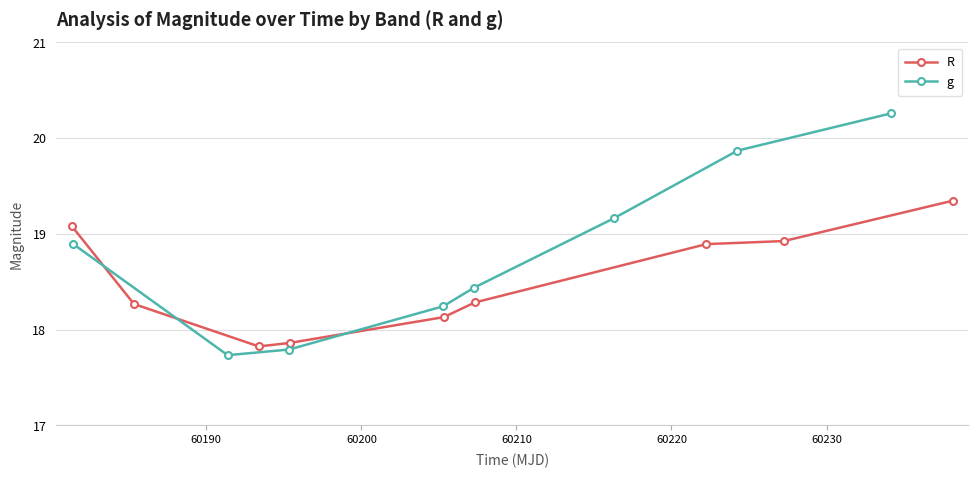

What is the value of the R point at the 3rd from the left?

17.8